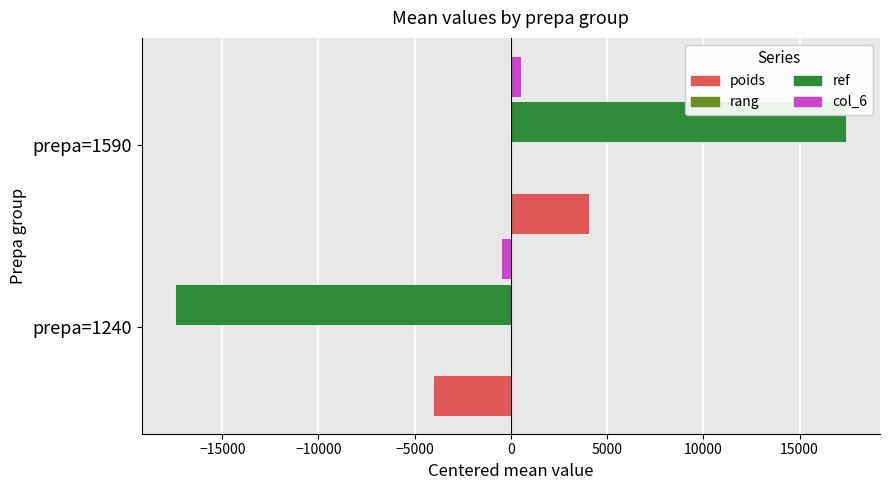

Which label corresponds to the largest value in the chart?

prepa=1590